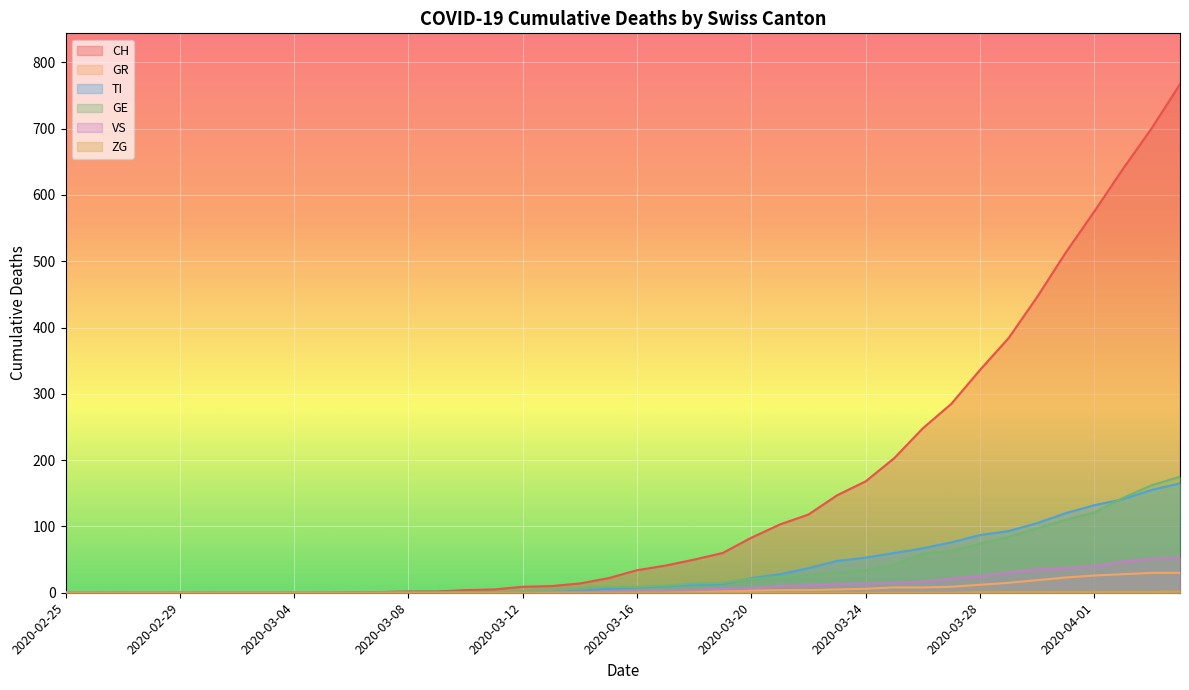

True or false: TI has a value of -87 at 2020-03-09.

False